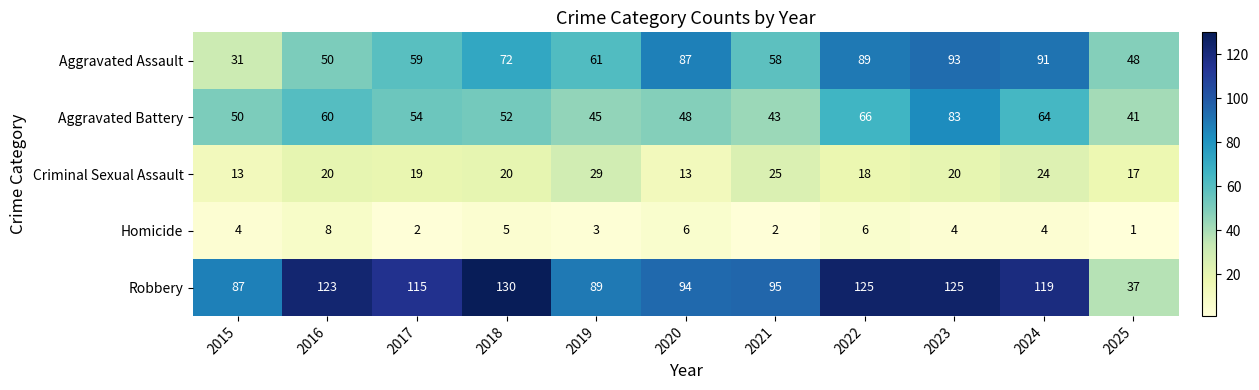

Rank the series at 2017 from lowest to highest value.

Homicide, Criminal Sexual Assault, Aggravated Battery, Aggravated Assault, Robbery